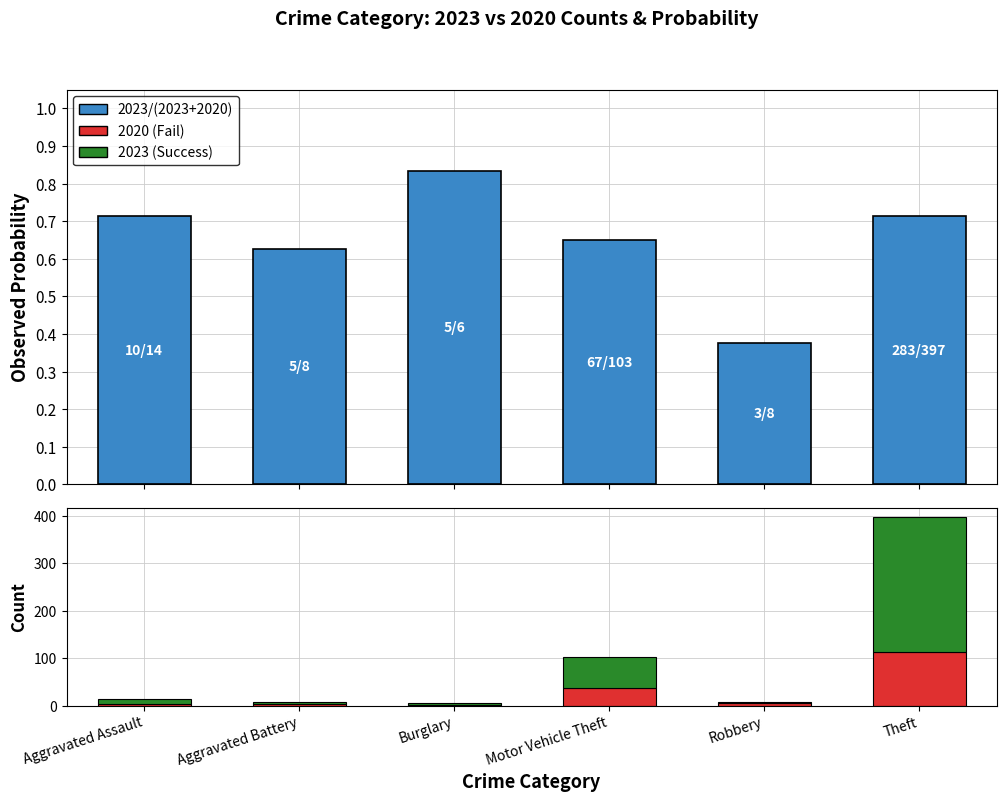

Count the number of data series in this chart.

3